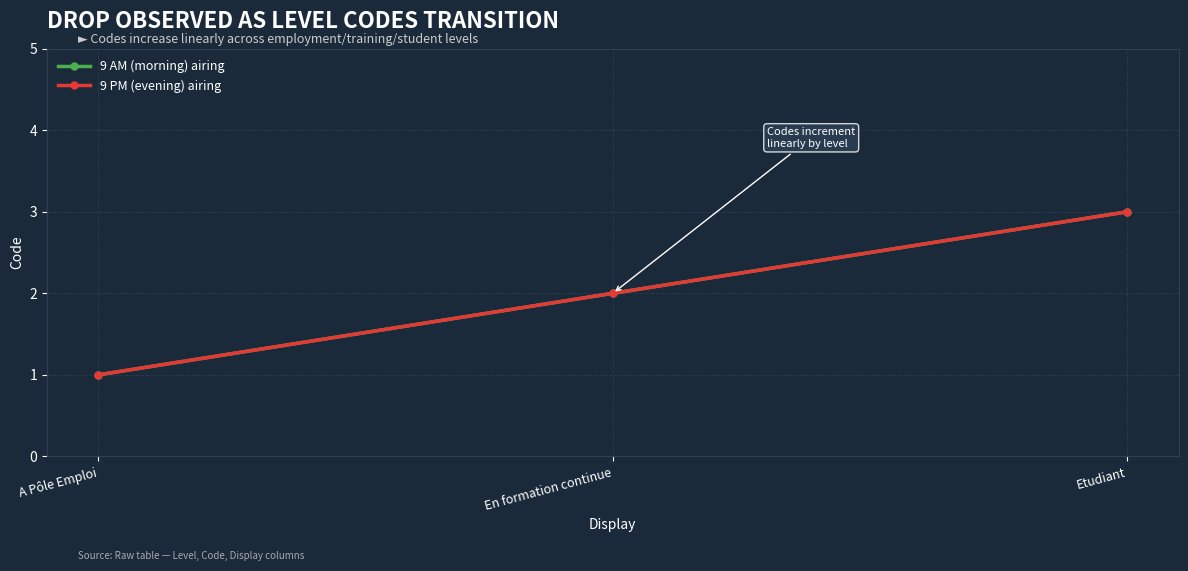

The value of 9 AM (morning) airing at En formation continue is 3. True or false?

False